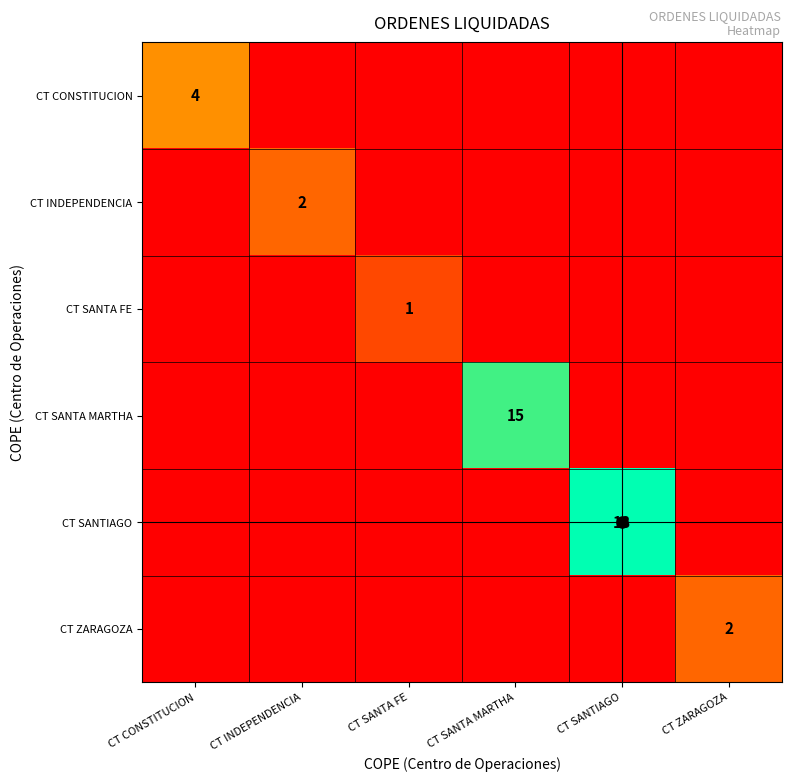

List the series in order of their peak value, highest first.

CT SANTIAGO, CT SANTA MARTHA, CT CONSTITUCION, CT INDEPENDENCIA, CT ZARAGOZA, CT SANTA FE